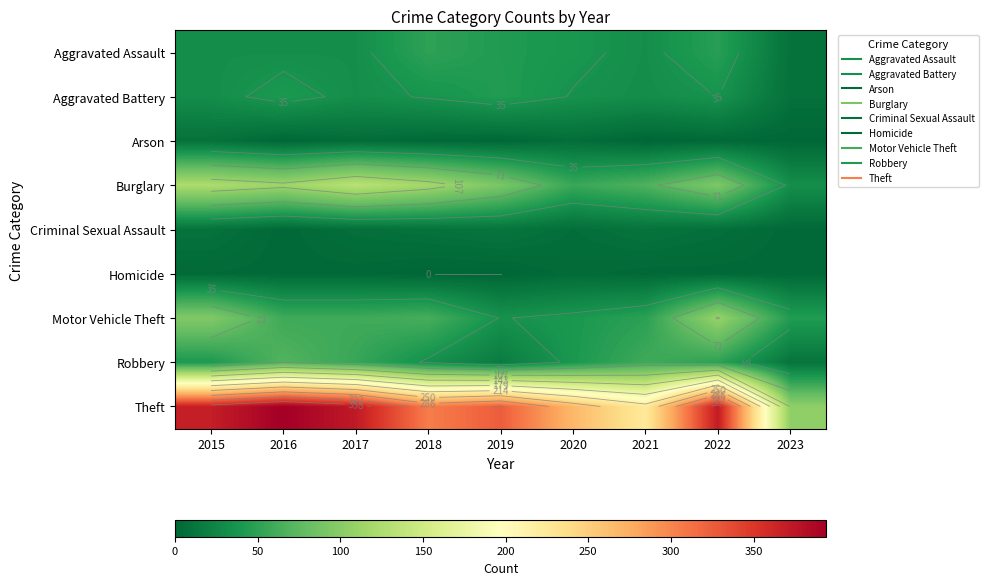

The value of Aggravated Assault at 2023 is 9. True or false?

True